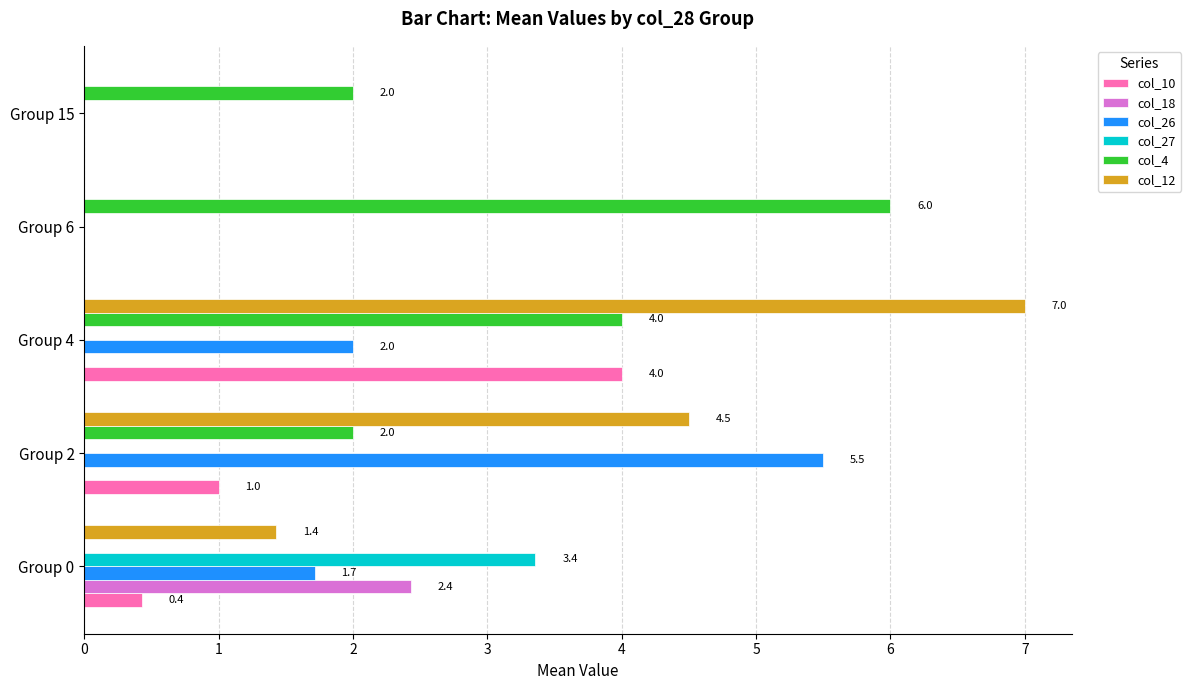

What is the sum of the col_12 values at Group 4 and Group 15?

7.0